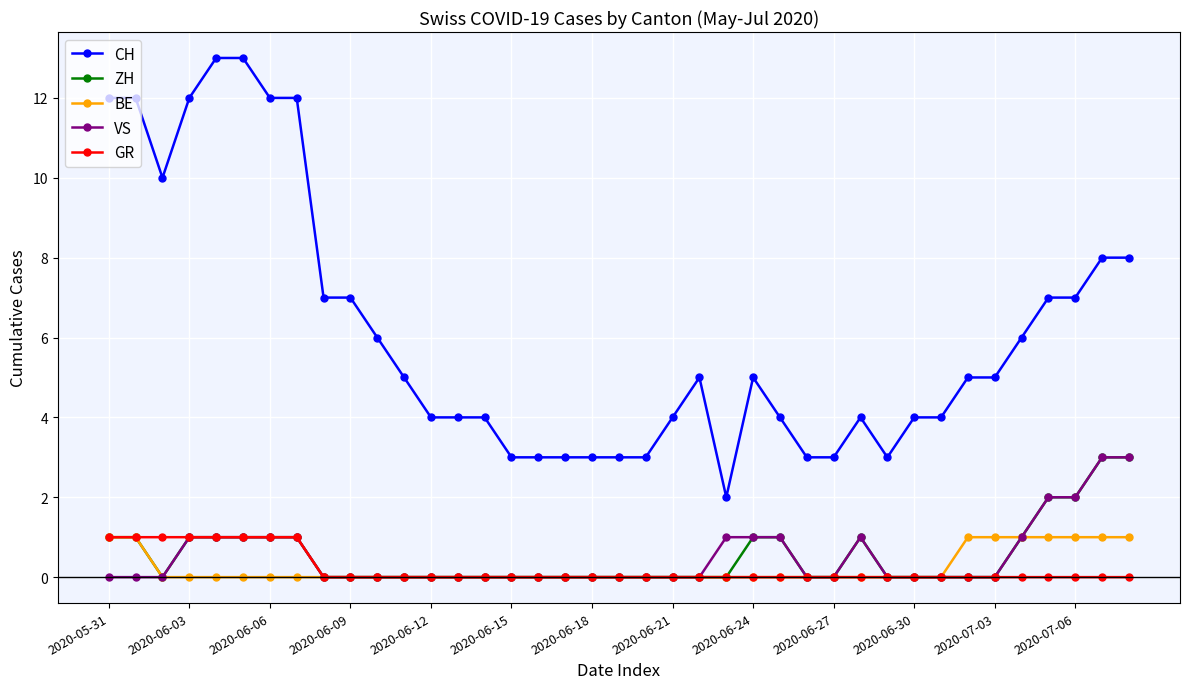

True or false: CH and BE cross at least once.

False